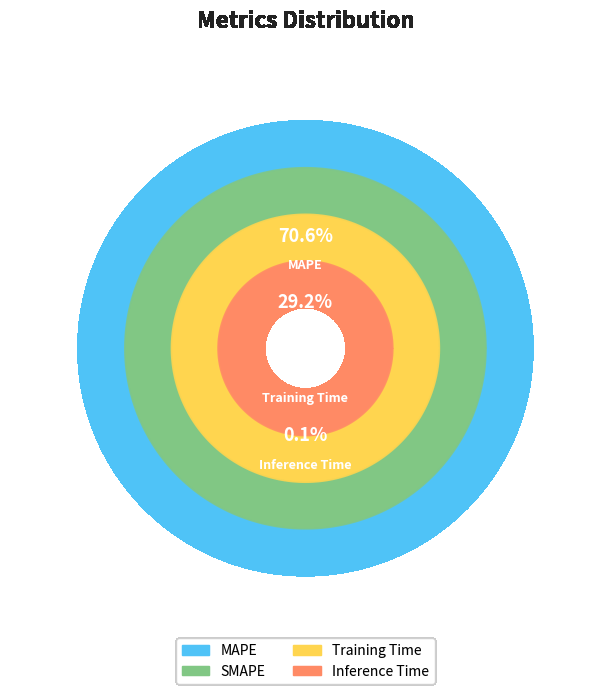

How many slices are in this pie chart?

4